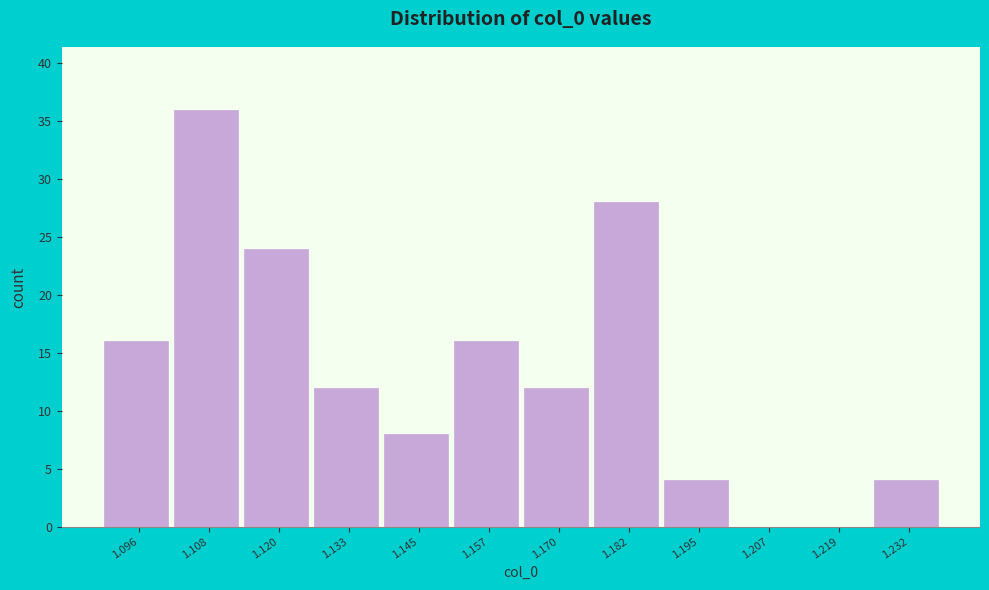

Reading left to right, what are all the values shown in this chart?

1.096=16	1.108=36	1.120=24	1.133=12	1.145=8	1.157=16	1.170=12	1.182=28	1.195=4	1.207=0	1.219=0	1.232=4